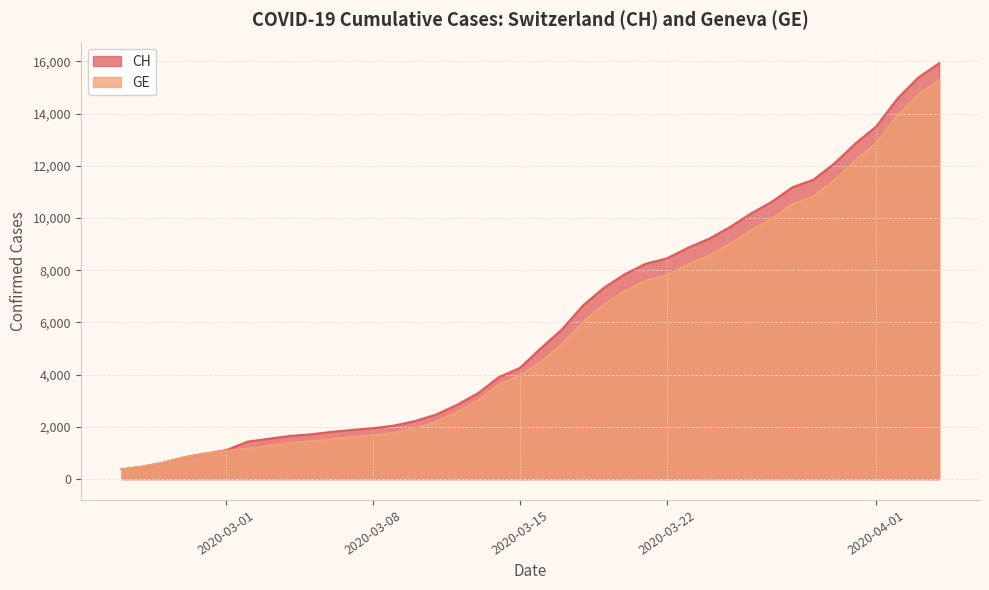

Count the number of data series in this chart.

2